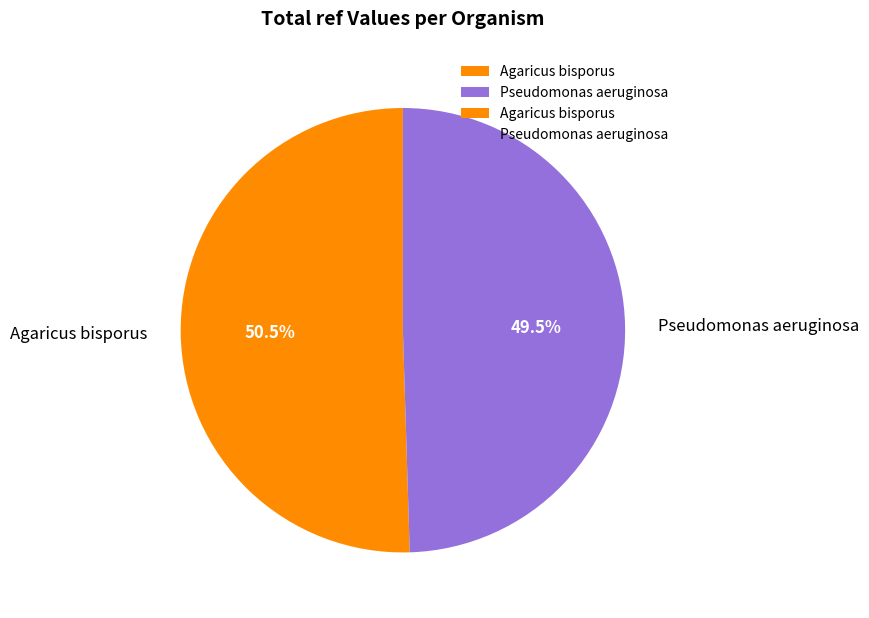

What is the total percentage of Agaricus bisporus and Pseudomonas aeruginosa?

100.0%